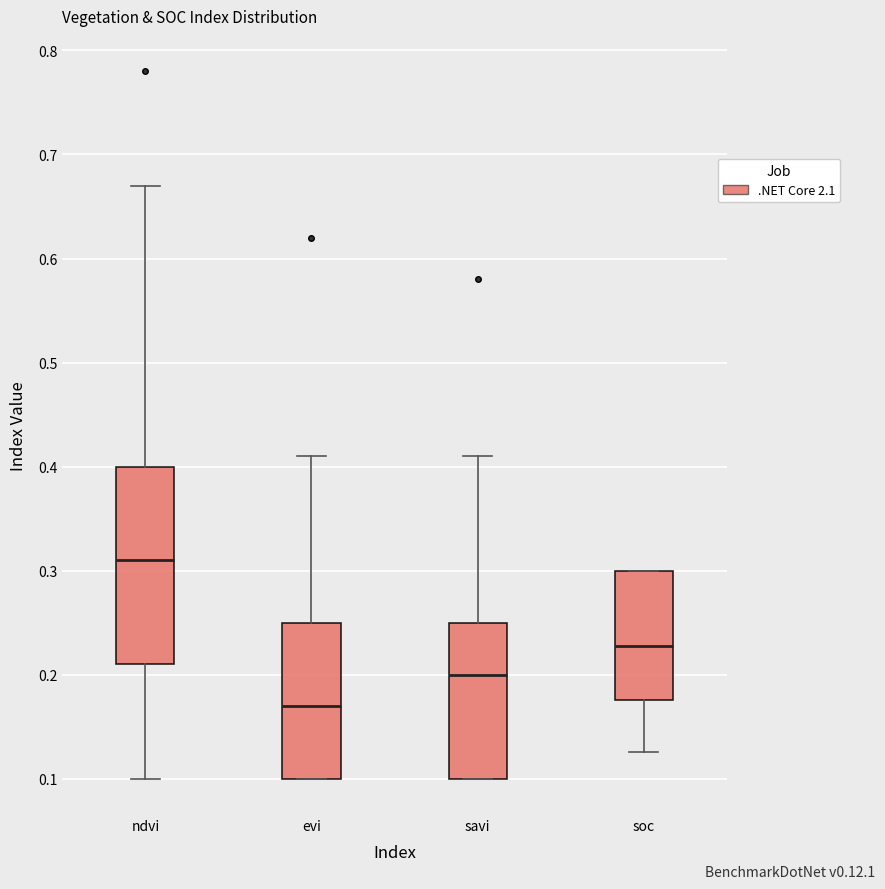

Comparing the boxes themselves (not the whiskers), which one is the tallest?

ndvi